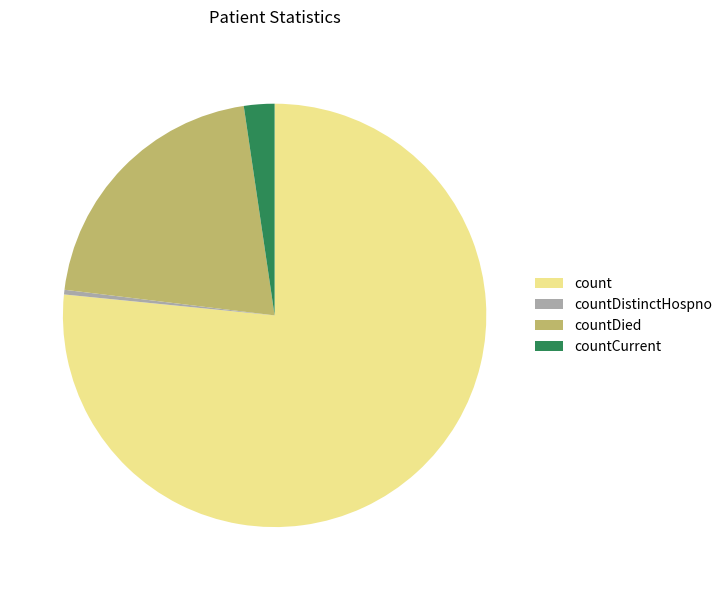

Between countDied and count, which is larger?

count